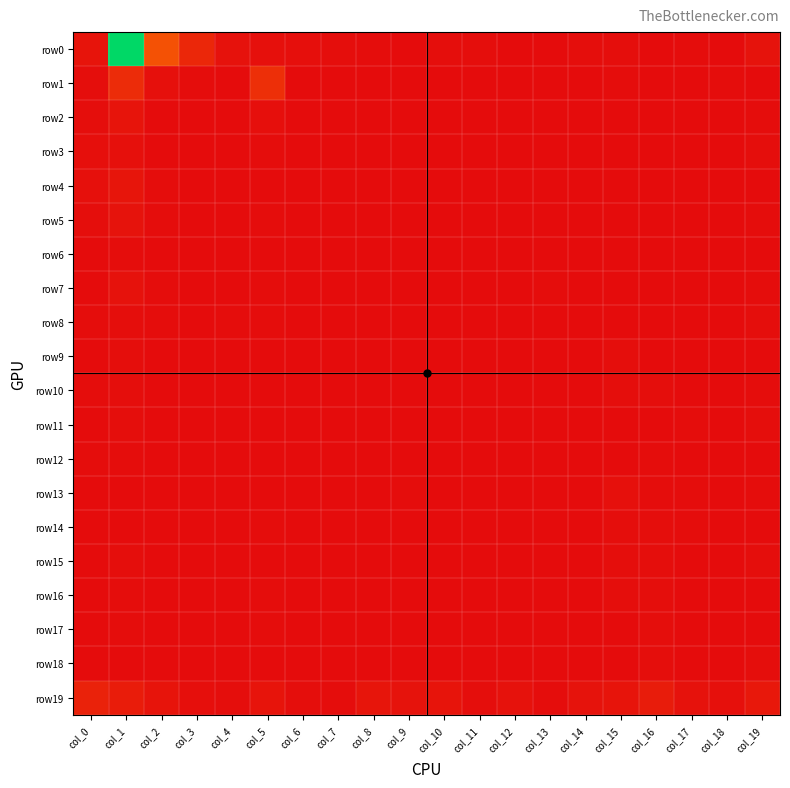

Reading left to right, extract all data points from this chart.

row0: col_0=11	col_1=445	col_2=89	col_3=34	col_4=8	col_5=5	col_6=4	col_7=3	col_8=1	col_9=0	col_10=2	col_11=2	col_12=0	col_13=0	col_14=2	col_15=2	col_16=0	col_17=1	col_18=0	col_19=9
row1: col_0=3	col_1=41	col_2=5	col_3=1	col_4=0	col_5=45	col_6=0	col_7=0	col_8=0	col_9=0	col_10=0	col_11=0	col_12=0	col_13=0	col_14=0	col_15=1	col_16=0	col_17=0	col_18=1	col_19=0
row2: col_0=3	col_1=11	col_2=0	col_3=0	col_4=0	col_5=4	col_6=0	col_7=0	col_8=0	col_9=0	col_10=0	col_11=0	col_12=0	col_13=0	col_14=0	col_15=0	col_16=0	col_17=0	col_18=0	col_19=1
row3: col_0=4	col_1=6	col_2=0	col_3=0	col_4=0	col_5=1	col_6=0	col_7=0	col_8=0	col_9=0	col_10=0	col_11=0	col_12=0	col_13=0	col_14=0	col_15=0	col_16=0	col_17=0	col_18=0	col_19=2
row4: col_0=5	col_1=12	col_2=1	col_3=0	col_4=0	col_5=0	col_6=0	col_7=0	col_8=0	col_9=0	col_10=0	col_11=0	col_12=0	col_13=0	col_14=0	col_15=0	col_16=0	col_17=0	col_18=0	col_19=0
row5: col_0=2	col_1=9	col_2=1	col_3=0	col_4=0	col_5=1	col_6=0	col_7=0	col_8=0	col_9=0	col_10=0	col_11=0	col_12=0	col_13=0	col_14=0	col_15=0	col_16=0	col_17=0	col_18=0	col_19=1
row6: col_0=0	col_1=1	col_2=0	col_3=0	col_4=0	col_5=0	col_6=0	col_7=0	col_8=0	col_9=0	col_10=0	col_11=0	col_12=0	col_13=0	col_14=0	col_15=0	col_16=0	col_17=0	col_18=0	col_19=0
row7: col_0=0	col_1=7	col_2=1	col_3=0	col_4=0	col_5=1	col_6=0	col_7=0	col_8=0	col_9=0	col_10=0	col_11=0	col_12=0	col_13=1	col_14=0	col_15=0	col_16=0	col_17=0	col_18=0	col_19=1
row8: col_0=1	col_1=2	col_2=1	col_3=0	col_4=1	col_5=1	col_6=0	col_7=0	col_8=0	col_9=0	col_10=0	col_11=0	col_12=0	col_13=0	col_14=0	col_15=0	col_16=0	col_17=0	col_18=0	col_19=2
row9: col_0=0	col_1=2	col_2=0	col_3=0	col_4=0	col_5=0	col_6=0	col_7=0	col_8=0	col_9=0	col_10=0	col_11=0	col_12=0	col_13=0	col_14=0	col_15=3	col_16=0	col_17=0	col_18=0	col_19=0
row10: col_0=1	col_1=3	col_2=0	col_3=0	col_4=0	col_5=0	col_6=0	col_7=0	col_8=0	col_9=0	col_10=0	col_11=0	col_12=0	col_13=0	col_14=0	col_15=3	col_16=2	col_17=0	col_18=0	col_19=1
row11: col_0=0	col_1=2	col_2=0	col_3=0	col_4=0	col_5=0	col_6=0	col_7=0	col_8=0	col_9=0	col_10=0	col_11=0	col_12=0	col_13=0	col_14=0	col_15=0	col_16=0	col_17=1	col_18=0	col_19=2
row12: col_0=1	col_1=1	col_2=0	col_3=0	col_4=0	col_5=0	col_6=0	col_7=0	col_8=0	col_9=0	col_10=0	col_11=0	col_12=0	col_13=0	col_14=0	col_15=0	col_16=1	col_17=0	col_18=0	col_19=0
row13: col_0=0	col_1=0	col_2=0	col_3=0	col_4=0	col_5=0	col_6=0	col_7=0	col_8=0	col_9=1	col_10=0	col_11=0	col_12=0	col_13=0	col_14=0	col_15=6	col_16=1	col_17=1	col_18=0	col_19=1
row14: col_0=0	col_1=0	col_2=0	col_3=0	col_4=0	col_5=1	col_6=0	col_7=0	col_8=0	col_9=0	col_10=0	col_11=0	col_12=0	col_13=0	col_14=0	col_15=2	col_16=2	col_17=1	col_18=0	col_19=0
row15: col_0=0	col_1=3	col_2=0	col_3=0	col_4=0	col_5=0	col_6=0	col_7=0	col_8=0	col_9=0	col_10=0	col_11=0	col_12=0	col_13=0	col_14=0	col_15=2	col_16=2	col_17=0	col_18=0	col_19=2
row16: col_0=0	col_1=1	col_2=0	col_3=0	col_4=0	col_5=1	col_6=0	col_7=0	col_8=0	col_9=0	col_10=0	col_11=0	col_12=0	col_13=0	col_14=0	col_15=3	col_16=2	col_17=0	col_18=0	col_19=0
row17: col_0=0	col_1=1	col_2=0	col_3=0	col_4=0	col_5=1	col_6=0	col_7=0	col_8=0	col_9=0	col_10=0	col_11=0	col_12=0	col_13=0	col_14=0	col_15=0	col_16=2	col_17=0	col_18=0	col_19=0
row18: col_0=0	col_1=0	col_2=0	col_3=0	col_4=0	col_5=0	col_6=0	col_7=0	col_8=0	col_9=0	col_10=0	col_11=0	col_12=0	col_13=0	col_14=0	col_15=0	col_16=3	col_17=0	col_18=0	col_19=3
row19: col_0=28	col_1=21	col_2=10	col_3=4	col_4=2	col_5=10	col_6=2	col_7=1	col_8=12	col_9=9	col_10=10	col_11=3	col_12=7	col_13=1	col_14=9	col_15=11	col_16=20	col_17=8	col_18=6	col_19=16